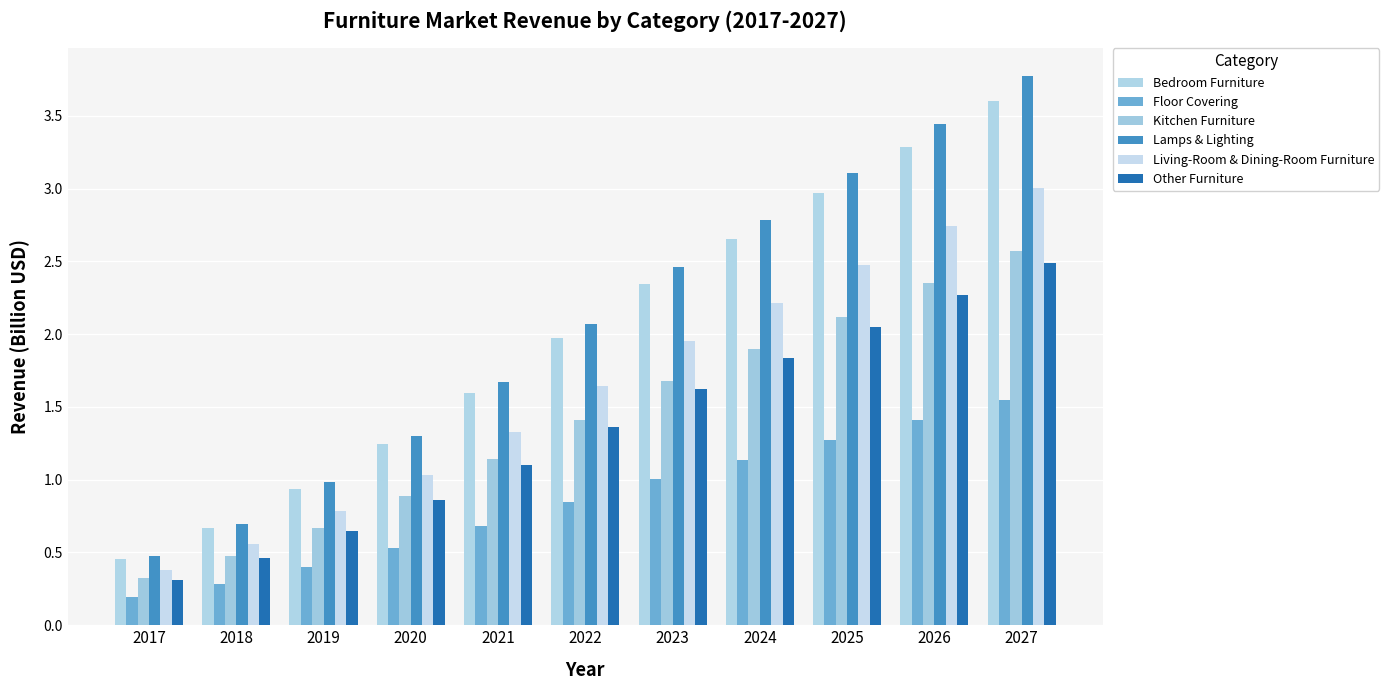

List the labels in order of Bedroom Furniture value, smallest first.

2017, 2018, 2019, 2020, 2021, 2022, 2023, 2024, 2025, 2026, 2027